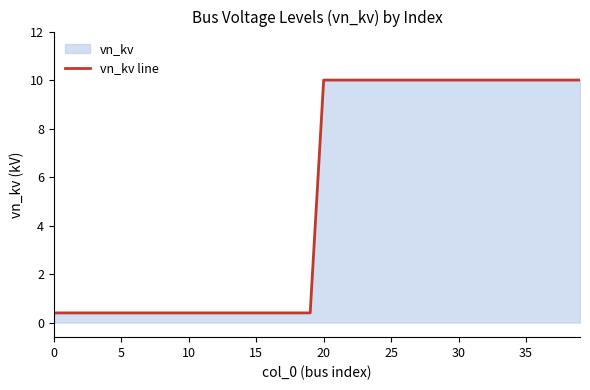

What is the label of the 27th point from the left?

26